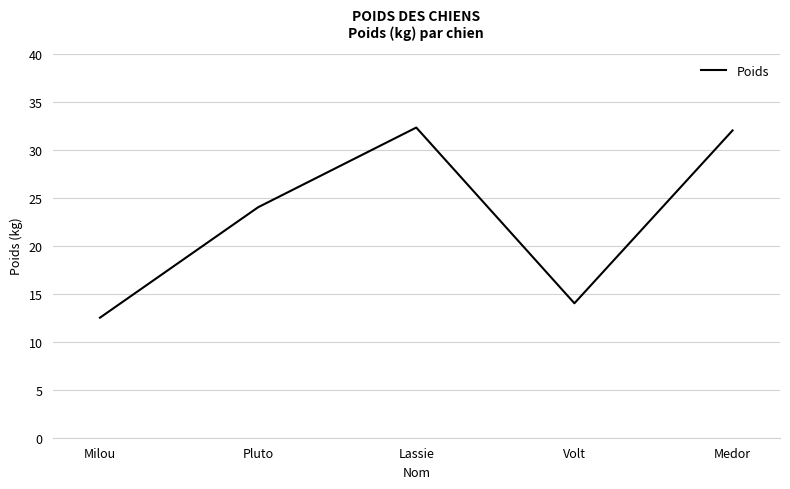

Is it true that the value at Milou is 12.5?

True